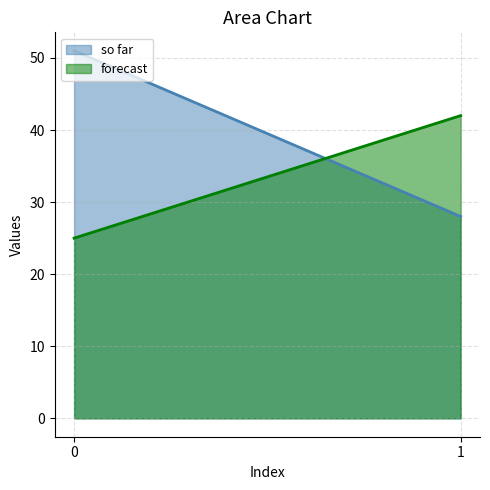

Which series has the largest total across all categories?

so far